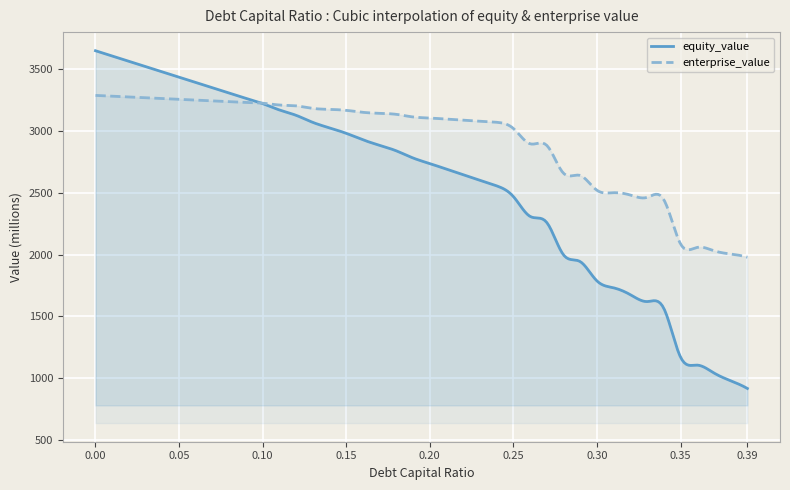

True or false: enterprise_value has more than 0 points higher than both neighbors.

True